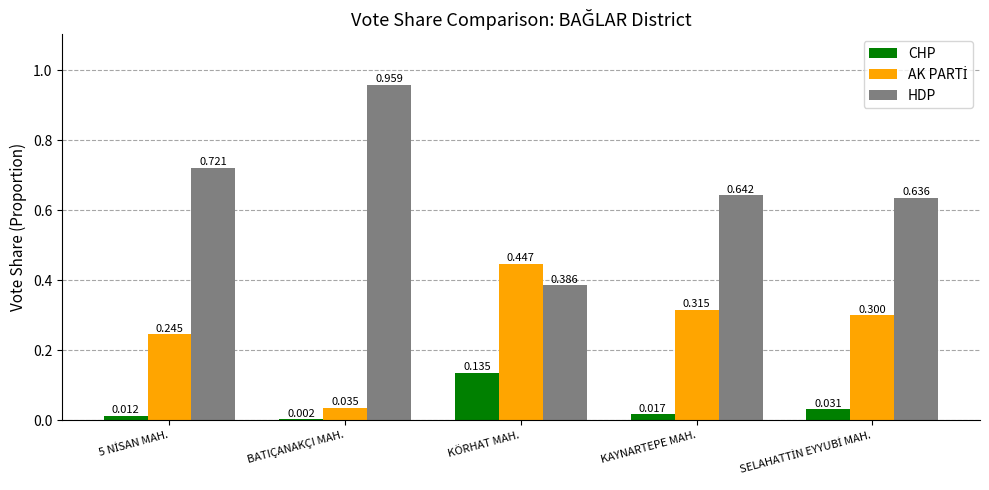

Which series changed the most between KÖRHAT MAH. and KAYNARTEPE MAH.?

HDP